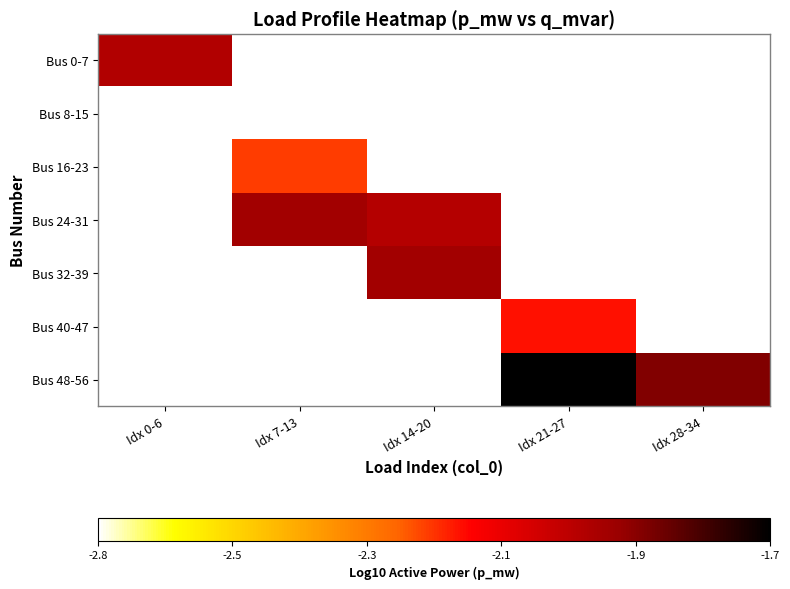

What is the maximum value shown in the chart?

-1.7